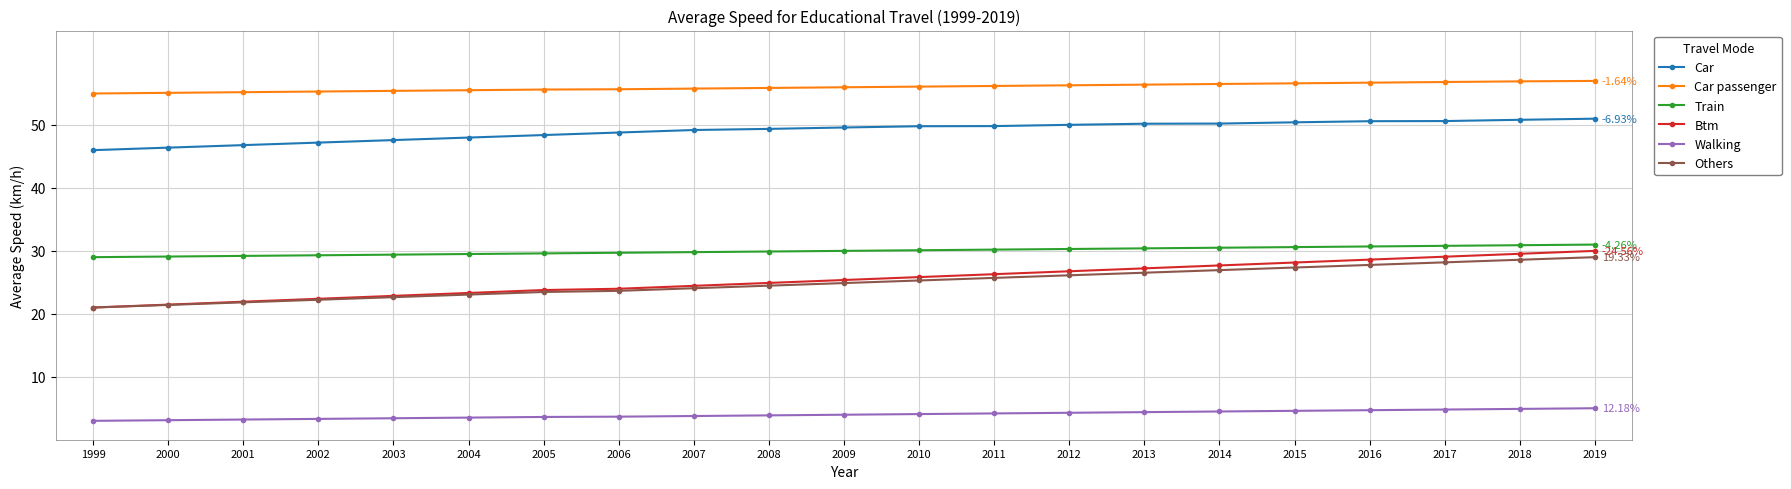

What is the sum of all Train values?

630.0